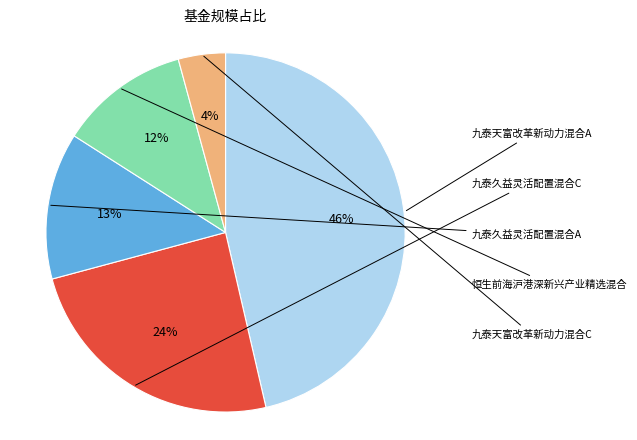

How much of the chart is everything except 恒生前海沪港深新兴产业精选混合?

88.3%